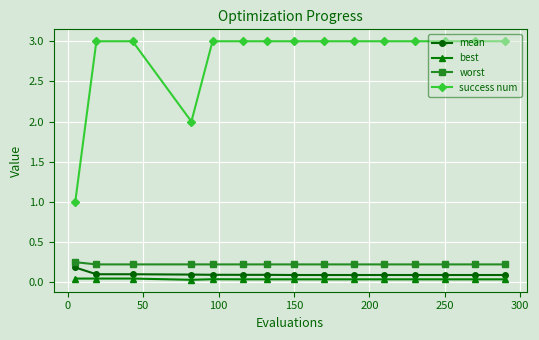

What is the difference between the maximum and second lowest values in the success num series?

1.0